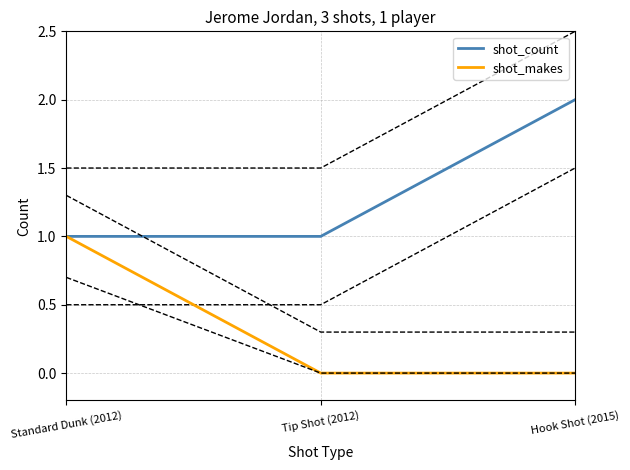

What is the approximate value of shot_count at Tip Shot (2012)?

1